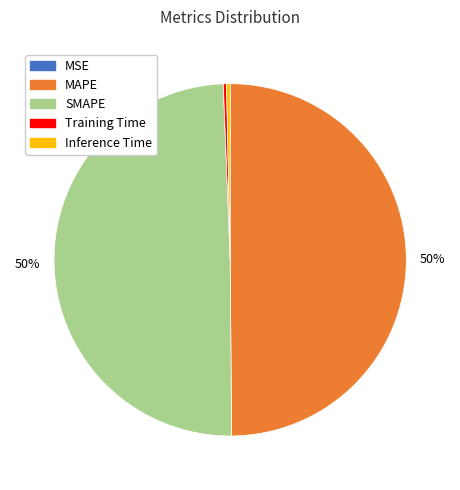

Does Inference Time account for over 50% of the chart?

No